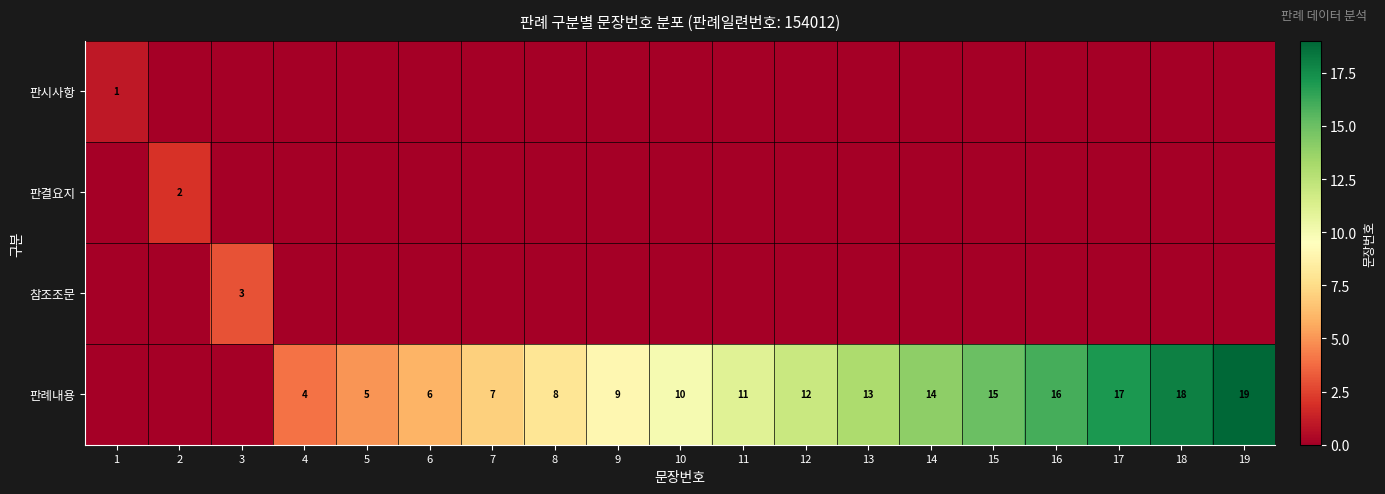

At which category is the sum across all series the highest?

19